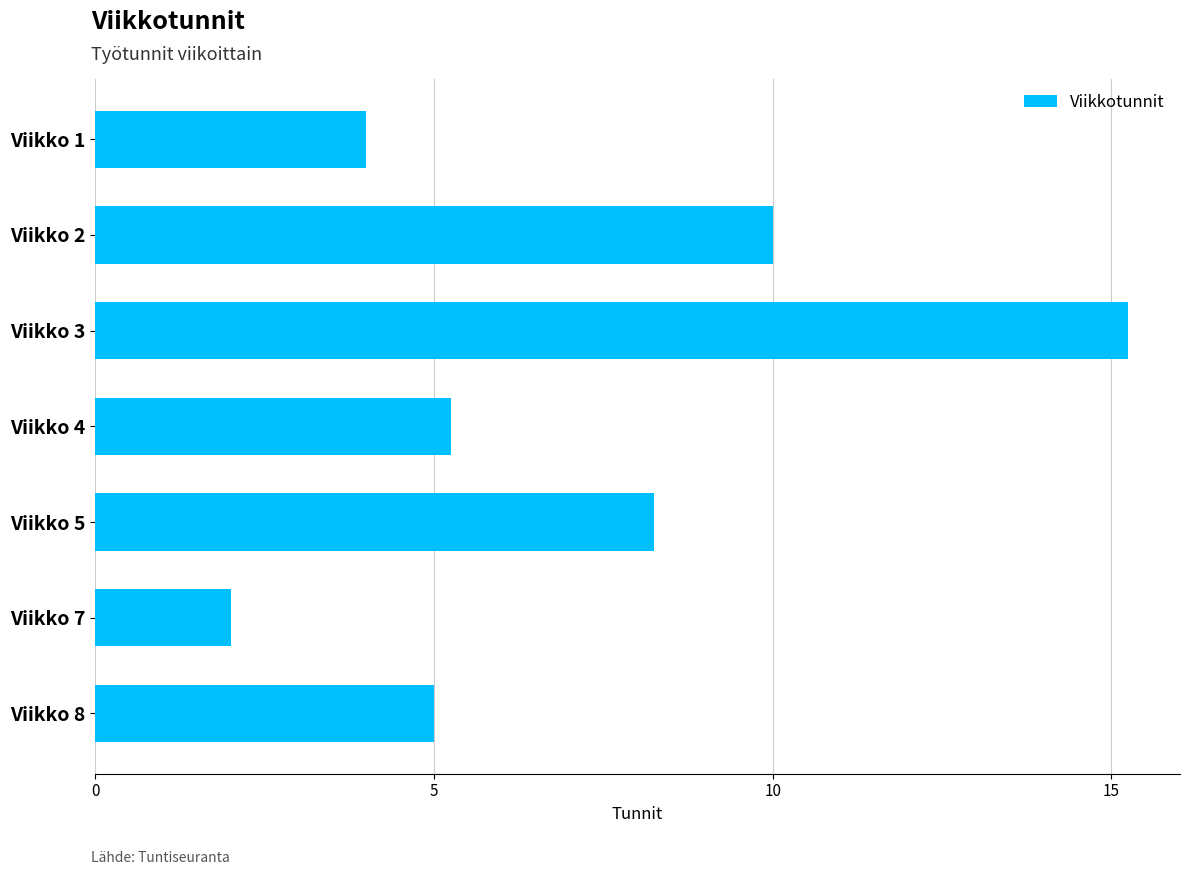

What is the minimum value shown in the chart?

2.0